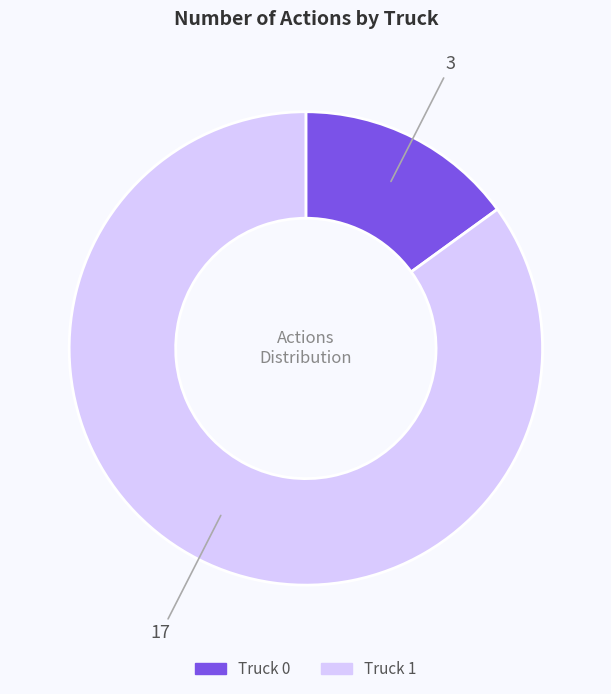

Count the number of slices in the pie.

2